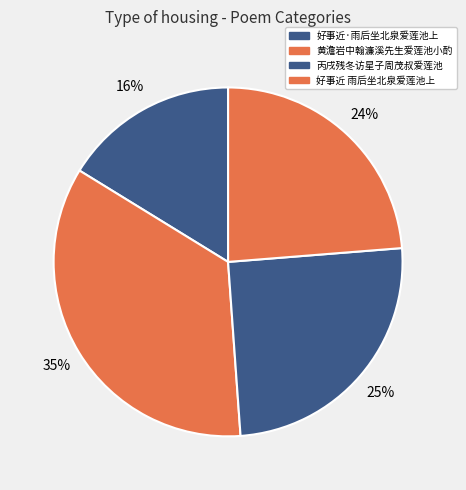

What is the ratio of the value at 黄澹岩中翰濂溪先生爱莲池小酌 to the value at 好事近 雨后坐北泉爱莲池上?

1.5